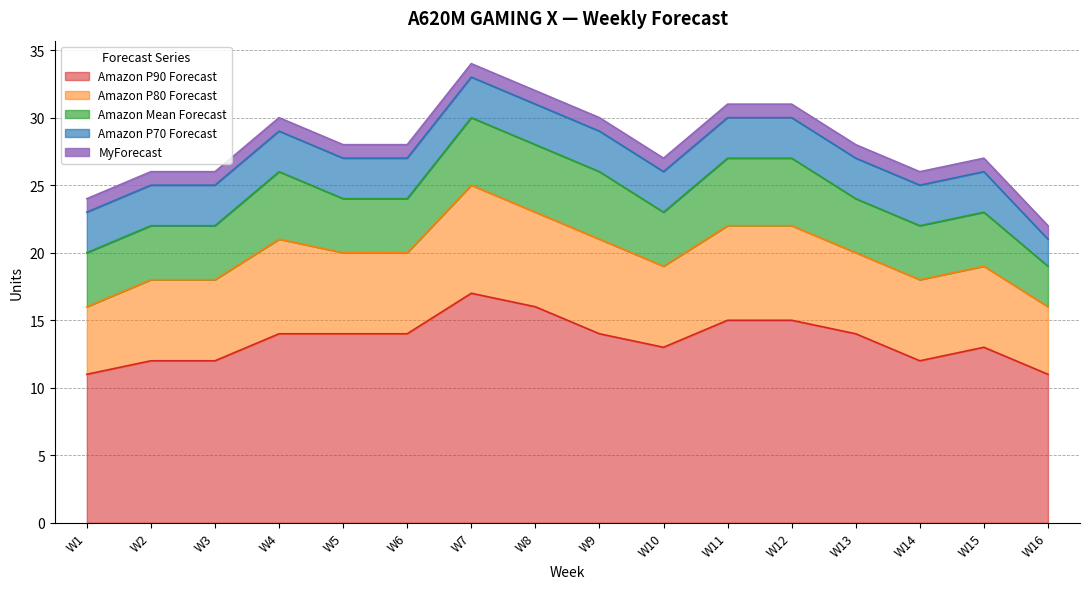

True or false: Amazon Mean Forecast and Amazon P90 Forecast cross at least once.

False